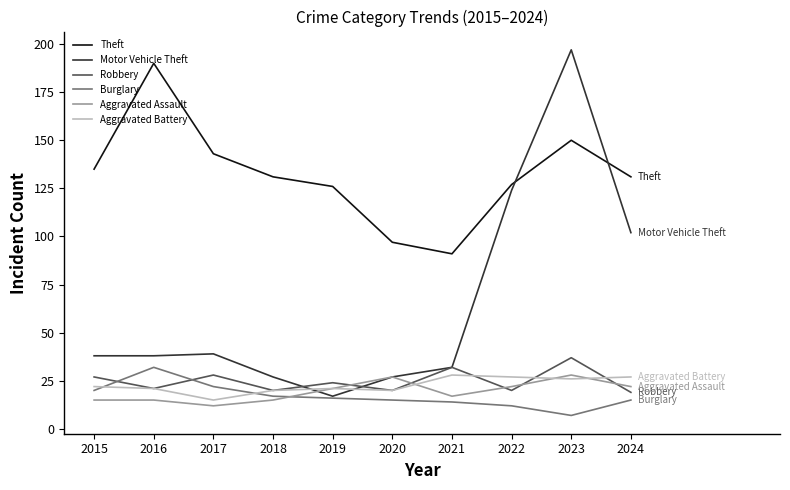

What is the difference between the maximum and second lowest values in the Theft series?

93